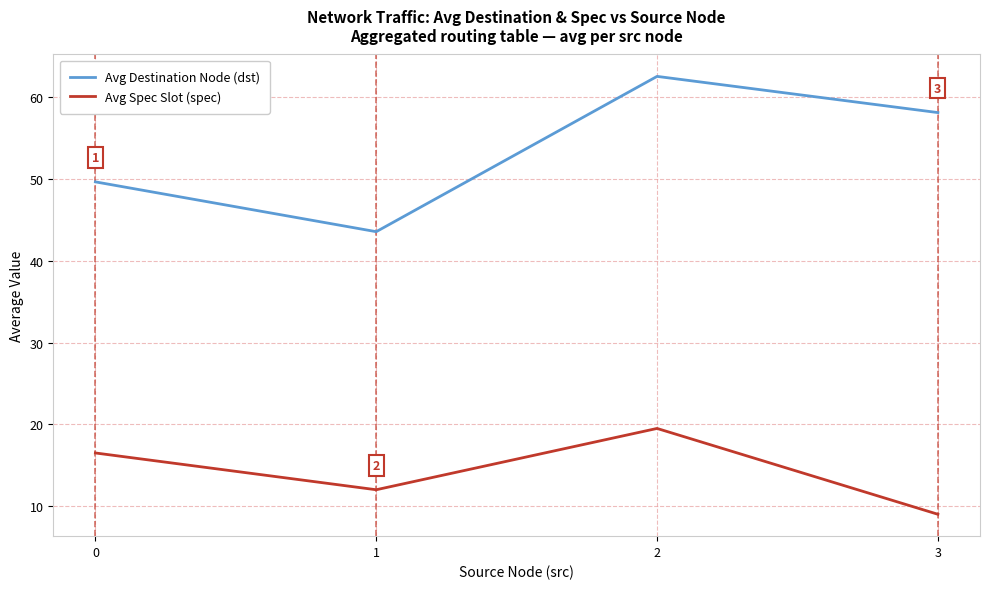

At which category does Avg Spec Slot (spec) reach its first local valley?

1